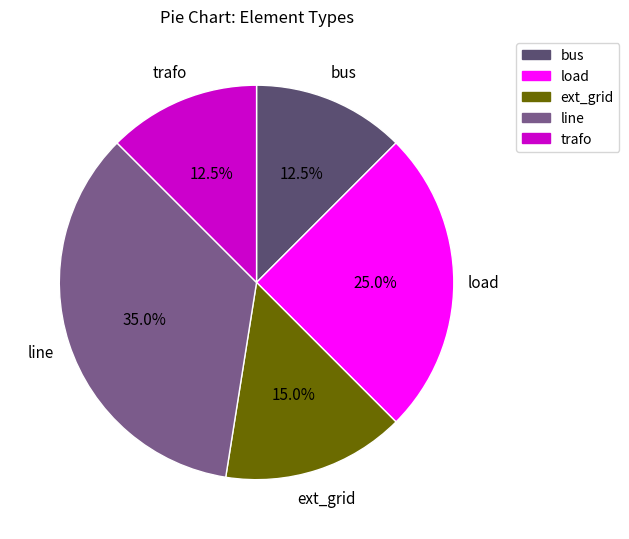

Is there a majority slice in this chart?

No